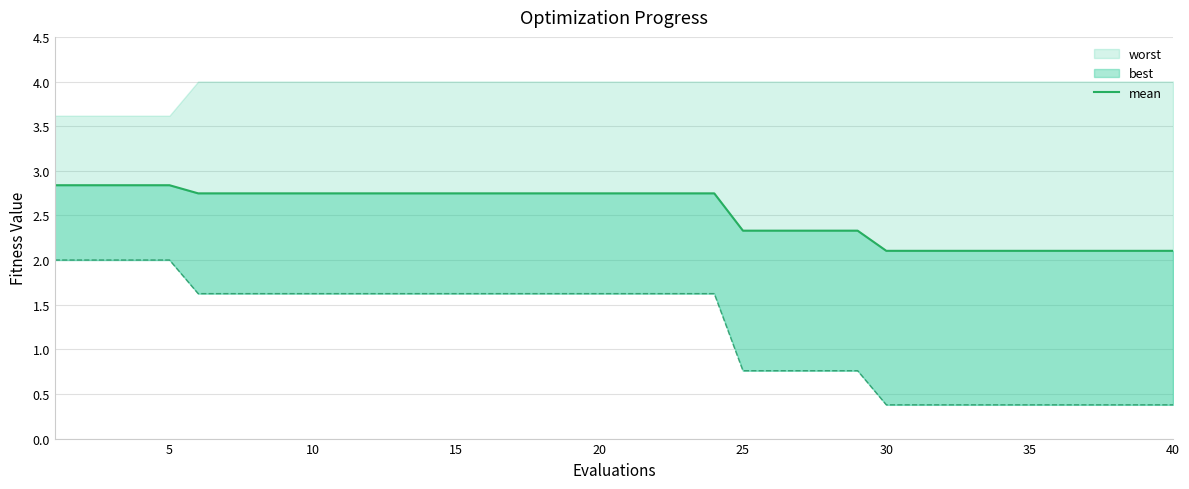

Does the chart have visible grid lines?

Yes